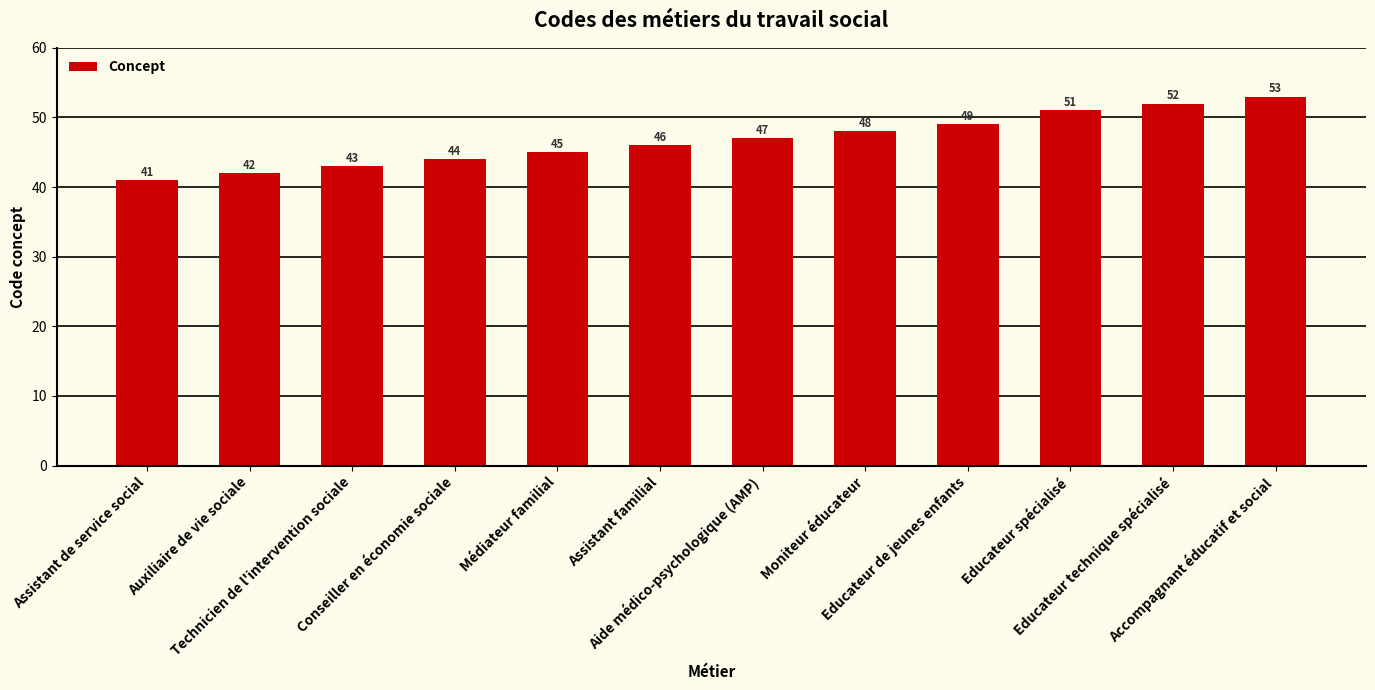

Count the number of data series in this chart.

1